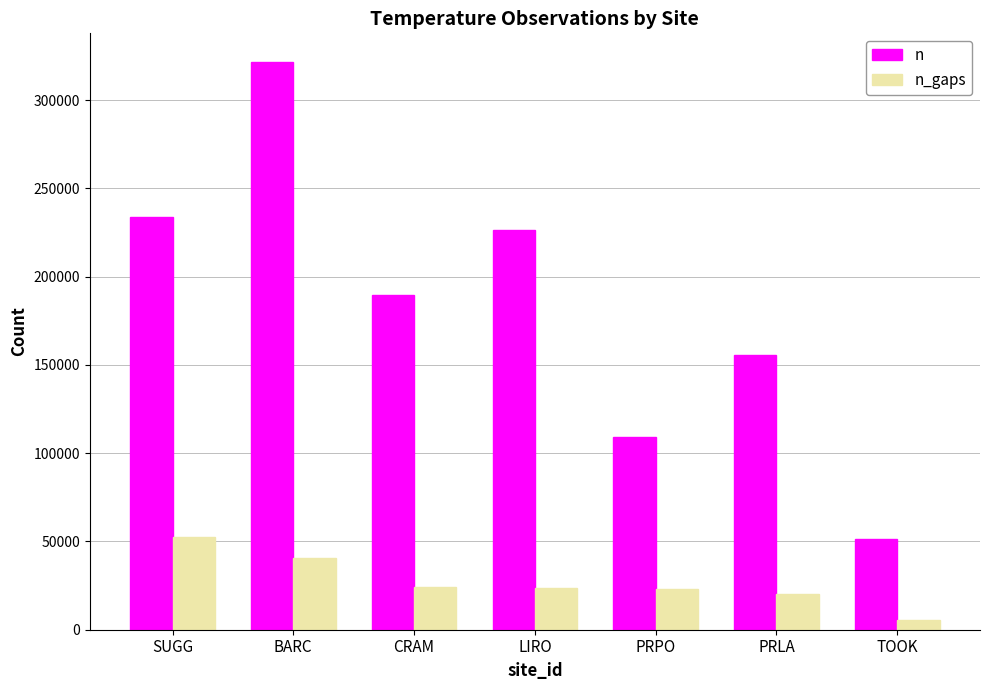

What is the spread (max minus min) of values at BARC?

280947